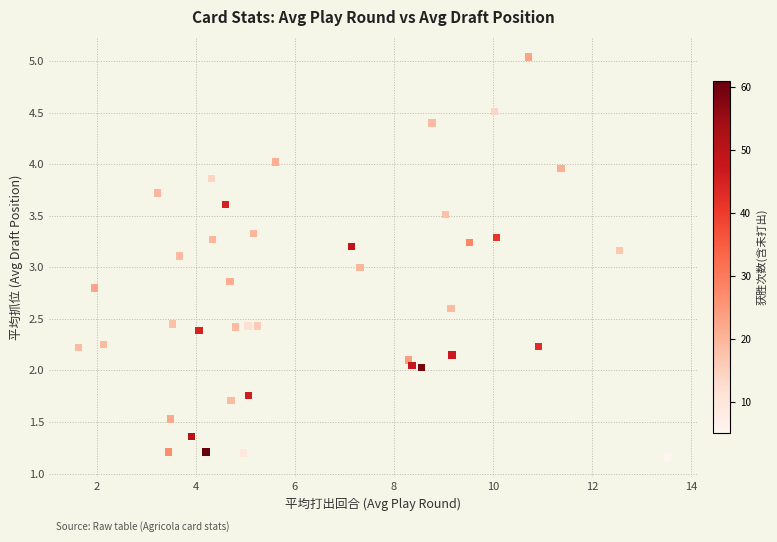

What is the range of X values (max minus min)?

11.9